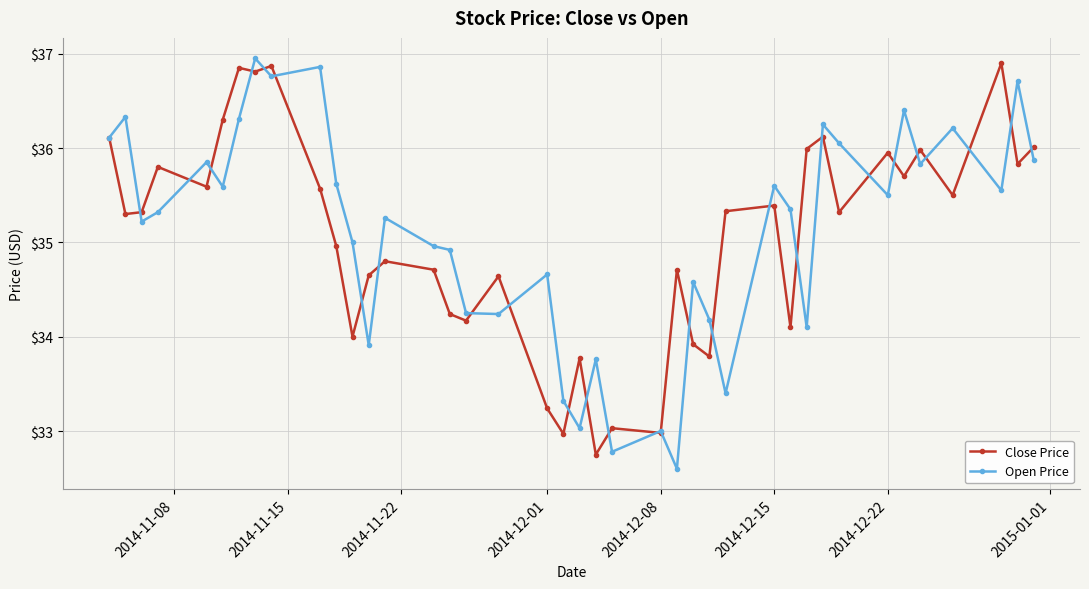

What is the value of the Close Price point at the 30th from the left?

34.1